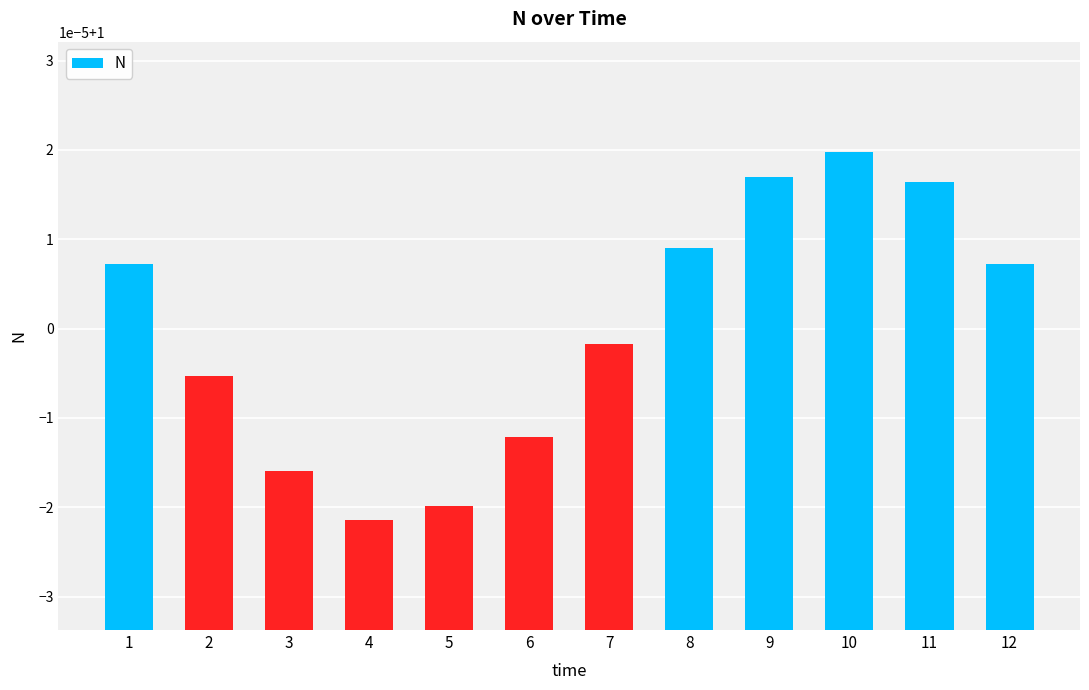

Does the chart contain any negative values?

No